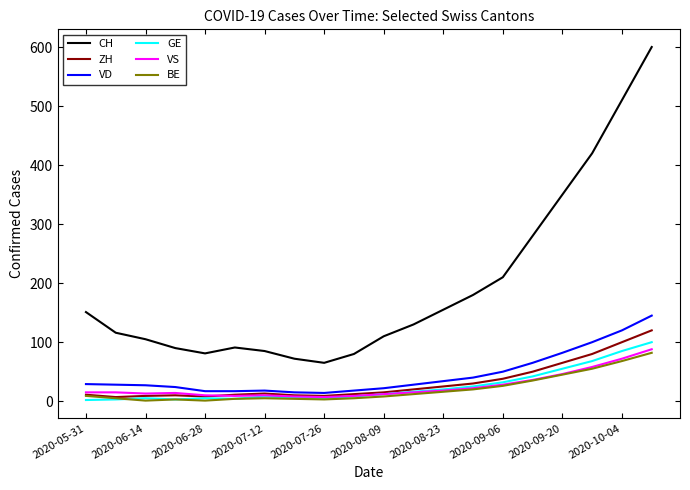

What is the difference between the maximum and second lowest values in the GE series?

97